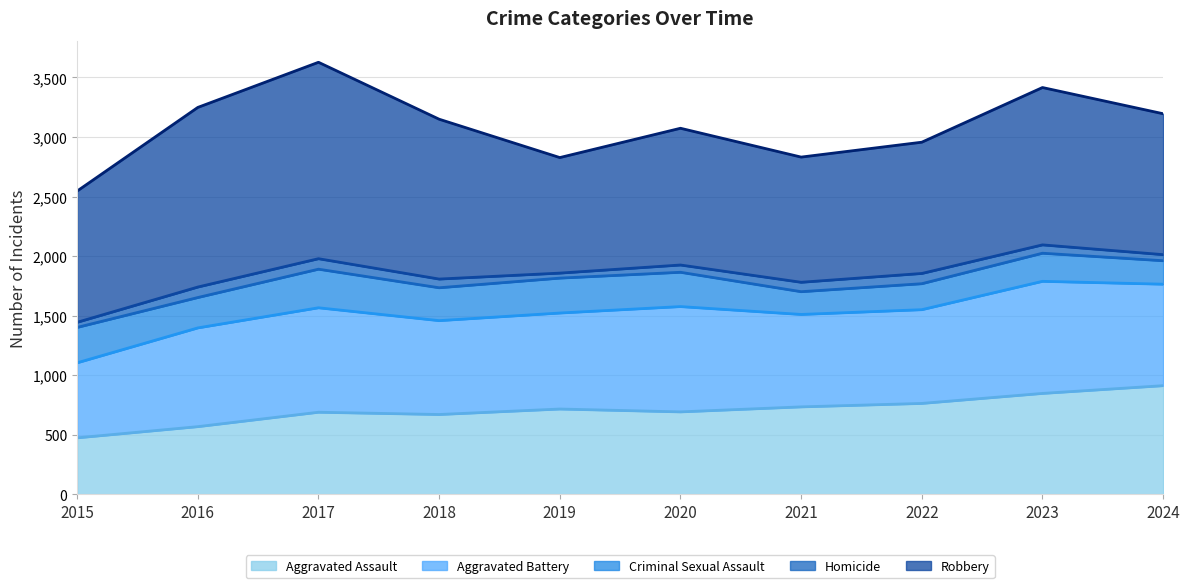

True or false: Aggravated Battery (trend) has more than 2 points higher than both neighbors.

True